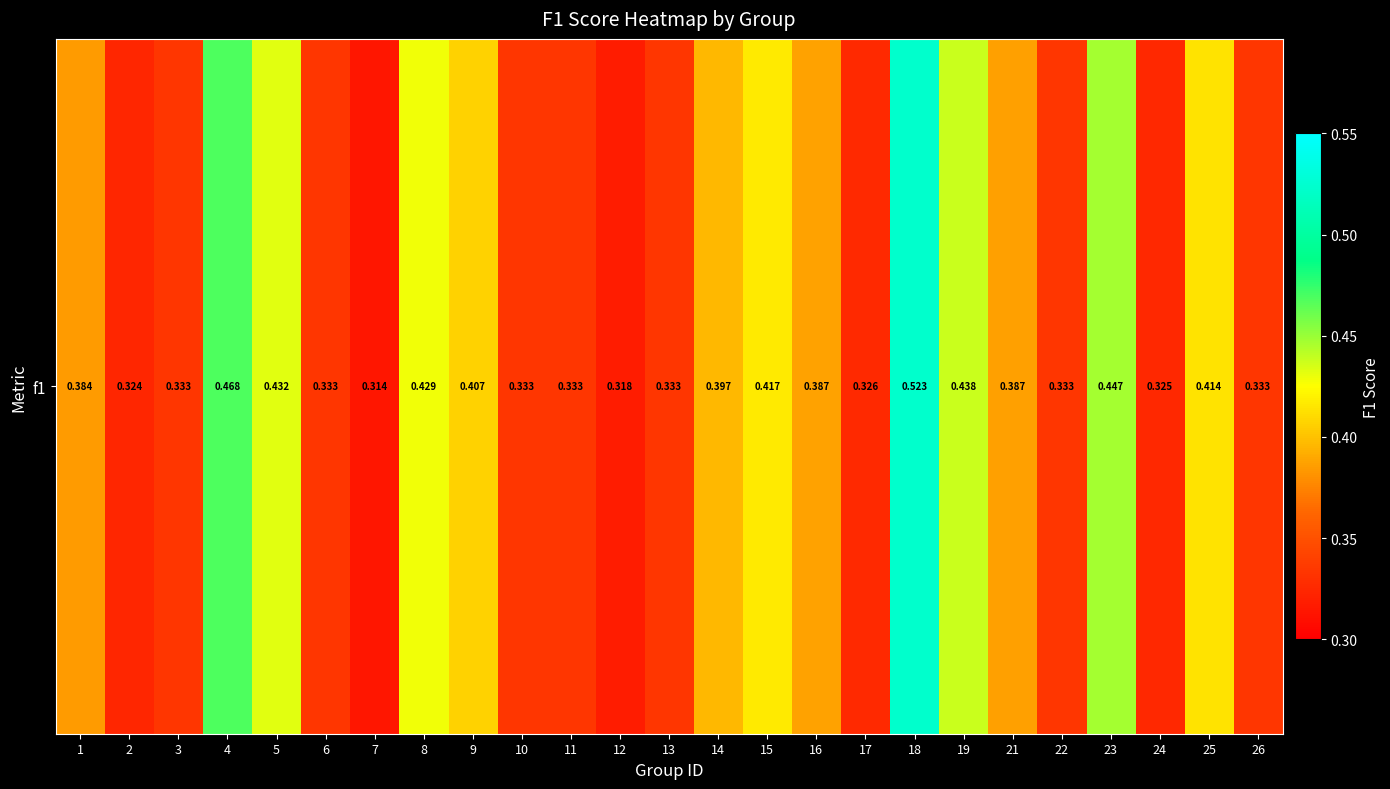

How many data points does each series have?

25